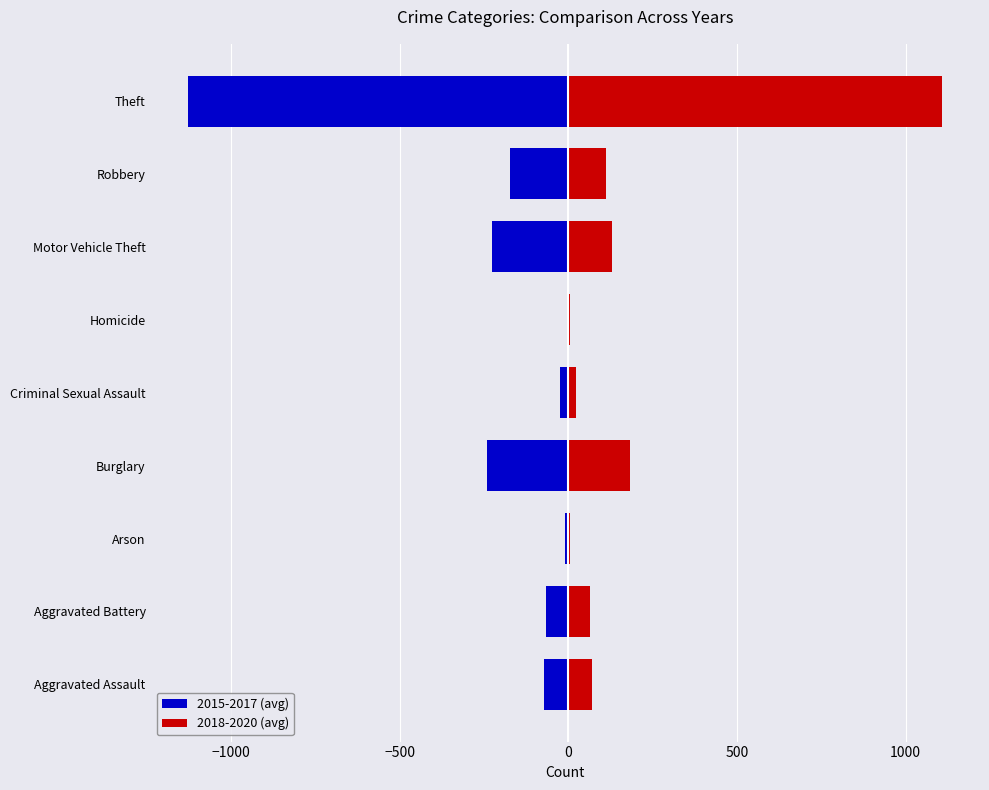

Reading left to right, what are all the values shown in this chart?

2015-2017 (avg): -72.0	-65.7	-9.7	-239.7	-25.7	-4.3	-226.3	-173.0	-1126.7
2018-2020 (avg): 71.3	65.3	6.3	182.0	23.3	4.3	128.3	111.3	1108.7